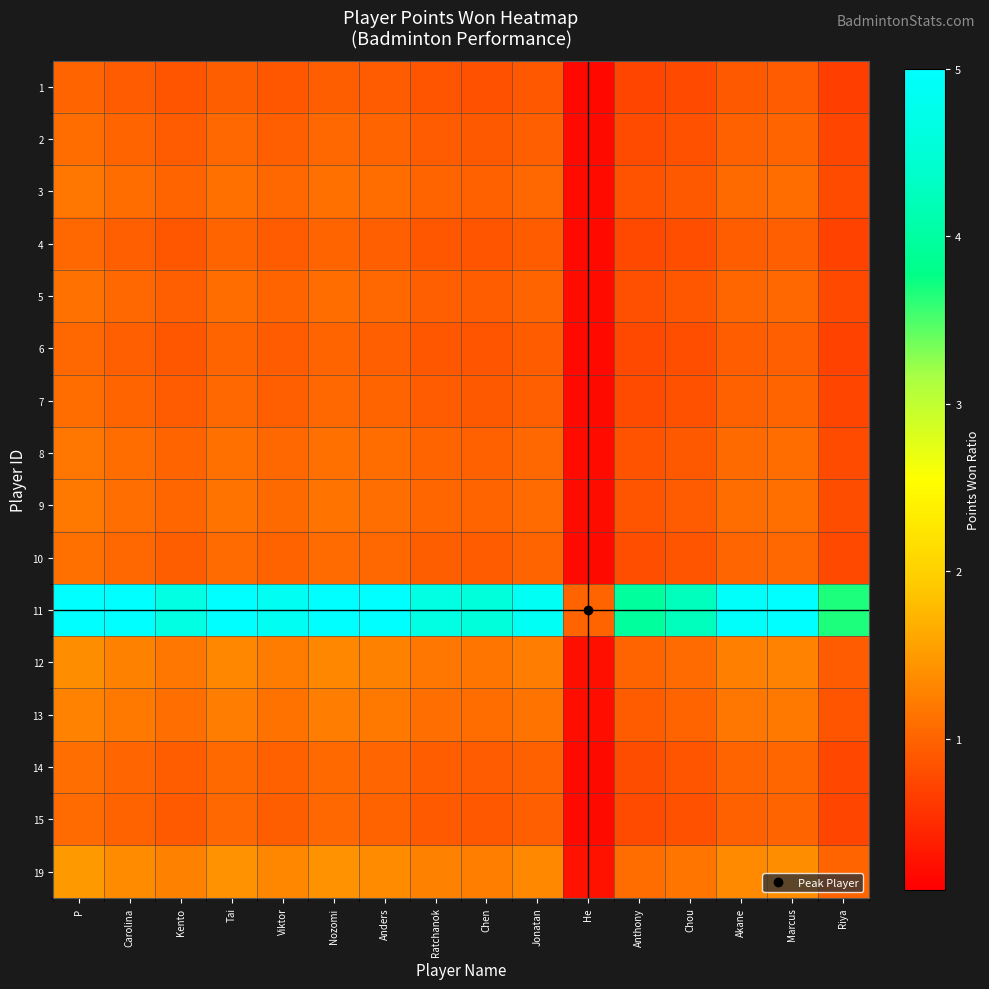

Reading left to right, extract all data points from this chart.

1: P=1.0	Carolina=0.9	Kento=0.9	Tai=1.0	Viktor=0.9	Nozomi=1.0	Anders=0.9	Ratchanok=0.9	Chen=0.8	Jonatan=0.9	He=0.2	Anthony=0.7	Chou=0.8	Akane=0.9	Marcus=0.9	Riya=0.7
2: P=1.1	Carolina=1.0	Kento=0.9	Tai=1.0	Viktor=1.0	Nozomi=1.0	Anders=1.0	Ratchanok=0.9	Chen=0.9	Jonatan=1.0	He=0.2	Anthony=0.8	Chou=0.8	Akane=1.0	Marcus=1.0	Riya=0.7
3: P=1.2	Carolina=1.1	Kento=1.0	Tai=1.1	Viktor=1.0	Nozomi=1.1	Anders=1.1	Ratchanok=1.0	Chen=1.0	Jonatan=1.0	He=0.2	Anthony=0.8	Chou=0.9	Akane=1.1	Marcus=1.1	Riya=0.8
4: P=1.0	Carolina=1.0	Kento=0.9	Tai=1.0	Viktor=0.9	Nozomi=1.0	Anders=1.0	Ratchanok=0.9	Chen=0.9	Jonatan=0.9	He=0.2	Anthony=0.8	Chou=0.8	Akane=0.9	Marcus=1.0	Riya=0.7
5: P=1.1	Carolina=1.0	Kento=1.0	Tai=1.1	Viktor=1.0	Nozomi=1.1	Anders=1.0	Ratchanok=1.0	Chen=0.9	Jonatan=1.0	He=0.2	Anthony=0.8	Chou=0.9	Akane=1.0	Marcus=1.0	Riya=0.8
6: P=1.0	Carolina=1.0	Kento=0.9	Tai=1.0	Viktor=0.9	Nozomi=1.0	Anders=1.0	Ratchanok=0.9	Chen=0.9	Jonatan=0.9	He=0.2	Anthony=0.8	Chou=0.8	Akane=0.9	Marcus=1.0	Riya=0.7
7: P=1.1	Carolina=1.0	Kento=0.9	Tai=1.0	Viktor=1.0	Nozomi=1.0	Anders=1.0	Ratchanok=0.9	Chen=0.9	Jonatan=1.0	He=0.2	Anthony=0.8	Chou=0.8	Akane=1.0	Marcus=1.0	Riya=0.7
8: P=1.2	Carolina=1.1	Kento=1.0	Tai=1.1	Viktor=1.0	Nozomi=1.1	Anders=1.1	Ratchanok=1.0	Chen=1.0	Jonatan=1.0	He=0.2	Anthony=0.8	Chou=0.9	Akane=1.1	Marcus=1.1	Riya=0.8
9: P=1.2	Carolina=1.1	Kento=1.0	Tai=1.1	Viktor=1.1	Nozomi=1.1	Anders=1.1	Ratchanok=1.0	Chen=1.0	Jonatan=1.1	He=0.2	Anthony=0.9	Chou=0.9	Akane=1.1	Marcus=1.1	Riya=0.8
10: P=1.1	Carolina=1.0	Kento=1.0	Tai=1.1	Viktor=1.0	Nozomi=1.1	Anders=1.0	Ratchanok=1.0	Chen=0.9	Jonatan=1.0	He=0.2	Anthony=0.8	Chou=0.9	Akane=1.0	Marcus=1.0	Riya=0.8
11: P=5.4	Carolina=5.0	Kento=4.7	Tai=5.2	Viktor=4.8	Nozomi=5.2	Anders=5.0	Ratchanok=4.7	Chen=4.6	Jonatan=4.9	He=1.0	Anthony=4.0	Chou=4.2	Akane=5.0	Marcus=5.1	Riya=3.7
12: P=1.4	Carolina=1.3	Kento=1.2	Tai=1.3	Viktor=1.2	Nozomi=1.3	Anders=1.3	Ratchanok=1.2	Chen=1.2	Jonatan=1.2	He=0.3	Anthony=1.0	Chou=1.1	Akane=1.2	Marcus=1.3	Riya=0.9
13: P=1.3	Carolina=1.2	Kento=1.1	Tai=1.2	Viktor=1.1	Nozomi=1.2	Anders=1.2	Ratchanok=1.1	Chen=1.1	Jonatan=1.1	He=0.2	Anthony=0.9	Chou=1.0	Akane=1.2	Marcus=1.2	Riya=0.9
14: P=1.1	Carolina=1.0	Kento=0.9	Tai=1.1	Viktor=1.0	Nozomi=1.1	Anders=1.0	Ratchanok=0.9	Chen=0.9	Jonatan=1.0	He=0.2	Anthony=0.8	Chou=0.9	Akane=1.0	Marcus=1.0	Riya=0.7
15: P=1.1	Carolina=1.0	Kento=0.9	Tai=1.0	Viktor=1.0	Nozomi=1.0	Anders=1.0	Ratchanok=0.9	Chen=0.9	Jonatan=1.0	He=0.2	Anthony=0.8	Chou=0.8	Akane=1.0	Marcus=1.0	Riya=0.7
19: P=1.5	Carolina=1.4	Kento=1.3	Tai=1.4	Viktor=1.3	Nozomi=1.4	Anders=1.4	Ratchanok=1.3	Chen=1.2	Jonatan=1.3	He=0.3	Anthony=1.1	Chou=1.2	Akane=1.3	Marcus=1.4	Riya=1.0